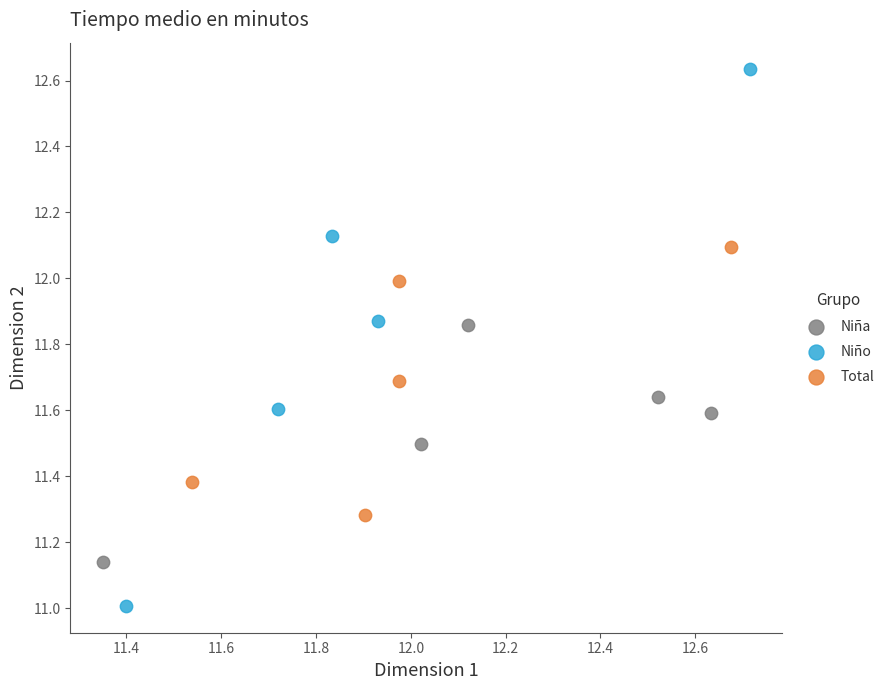

Which series has the widest spread of Y values?

Niño